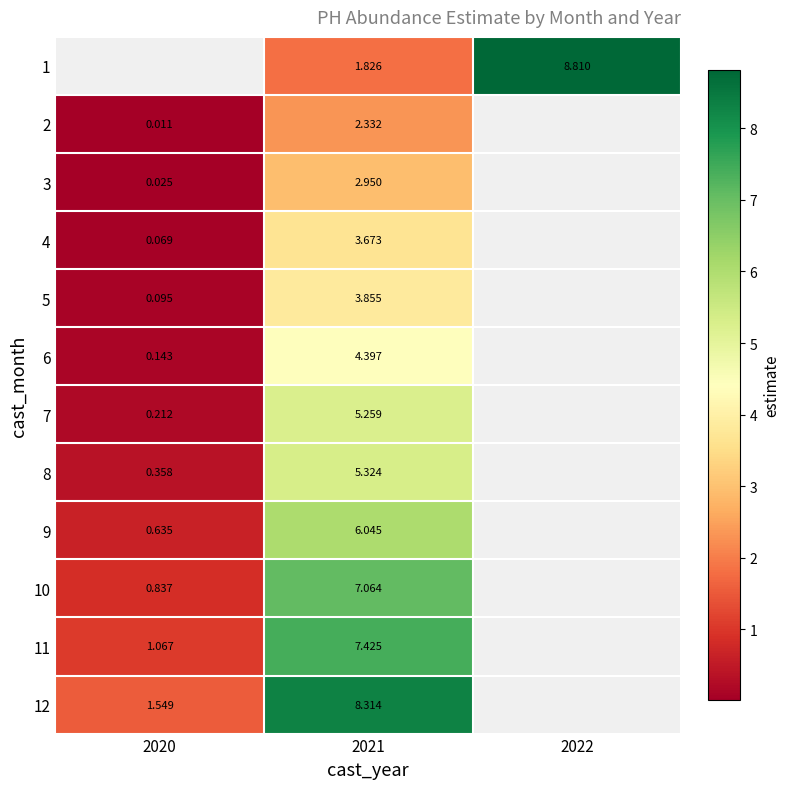

Is the value of 3 at 2020 greater than the value of 11 at 2020?

No